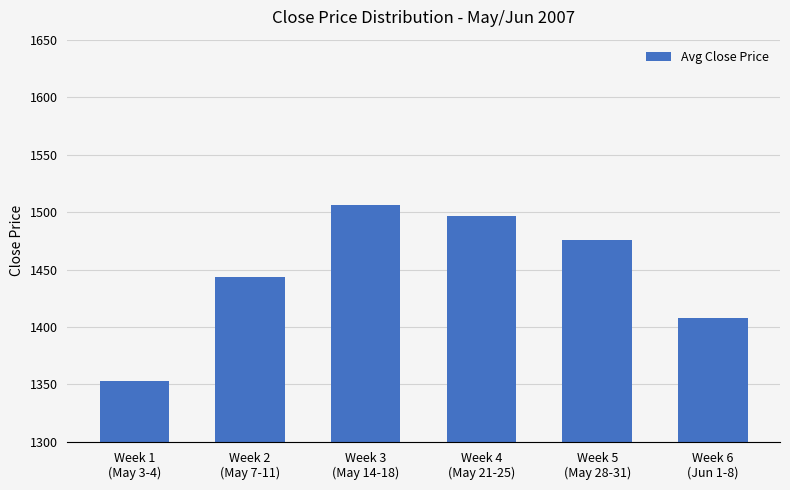

True or false: the data shows 1496.8 at Week 4
(May 21-25).

True